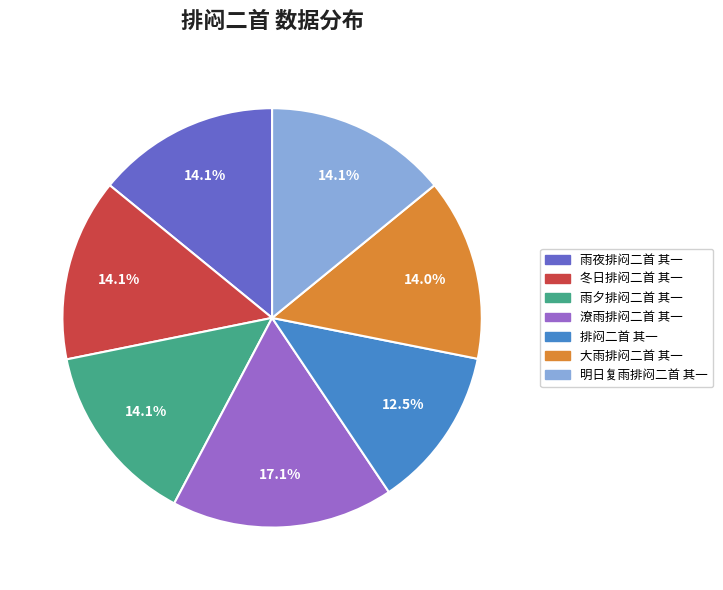

Do 冬日排闷二首 其一 and 雨夜排闷二首 其一 together represent more than half of the pie?

No